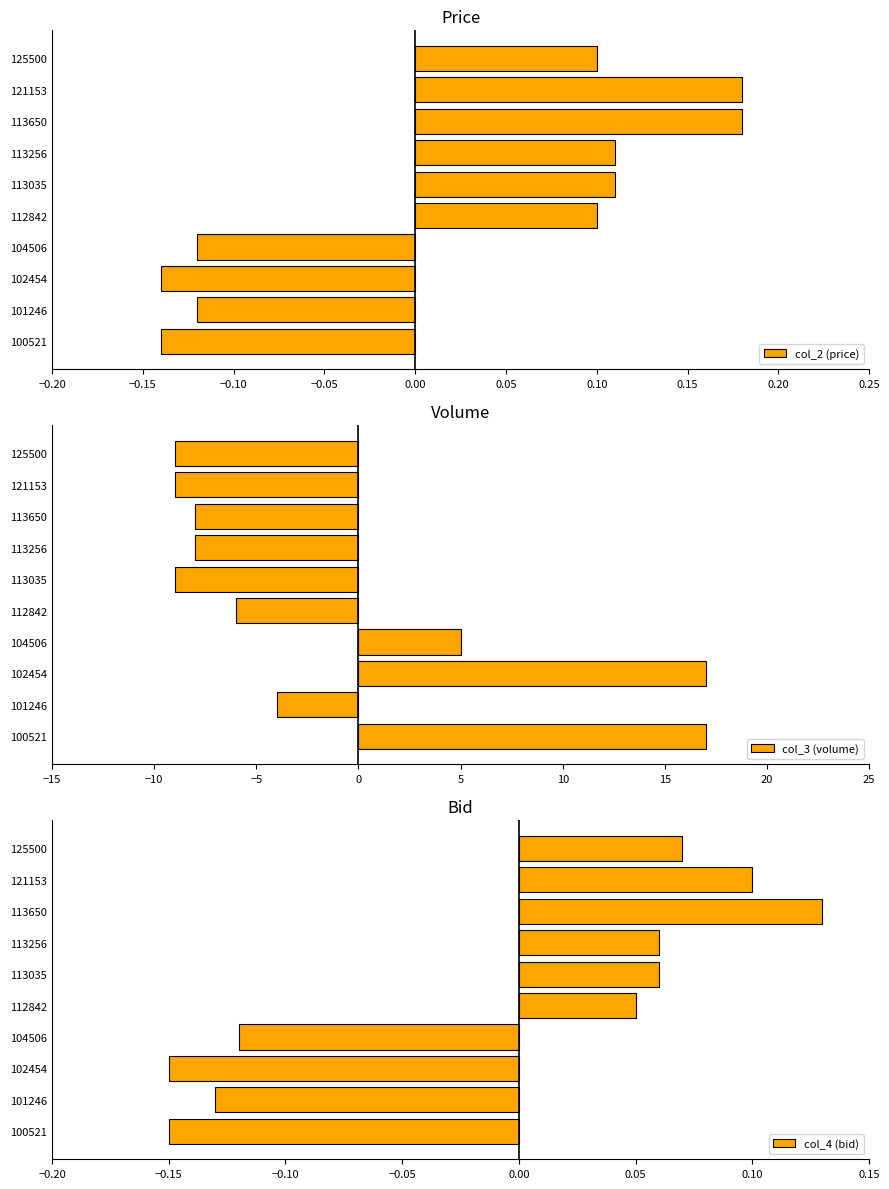

The value of col_2 (price) at 121153 is 0.3. True or false?

False